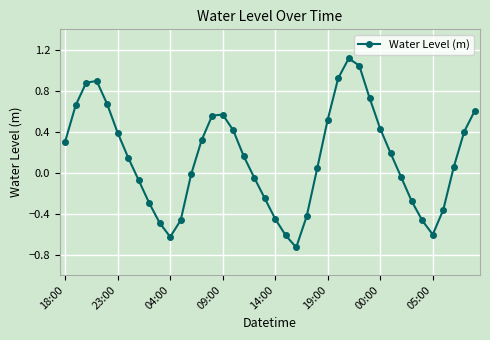

What is the maximum value shown in the chart?

1.1